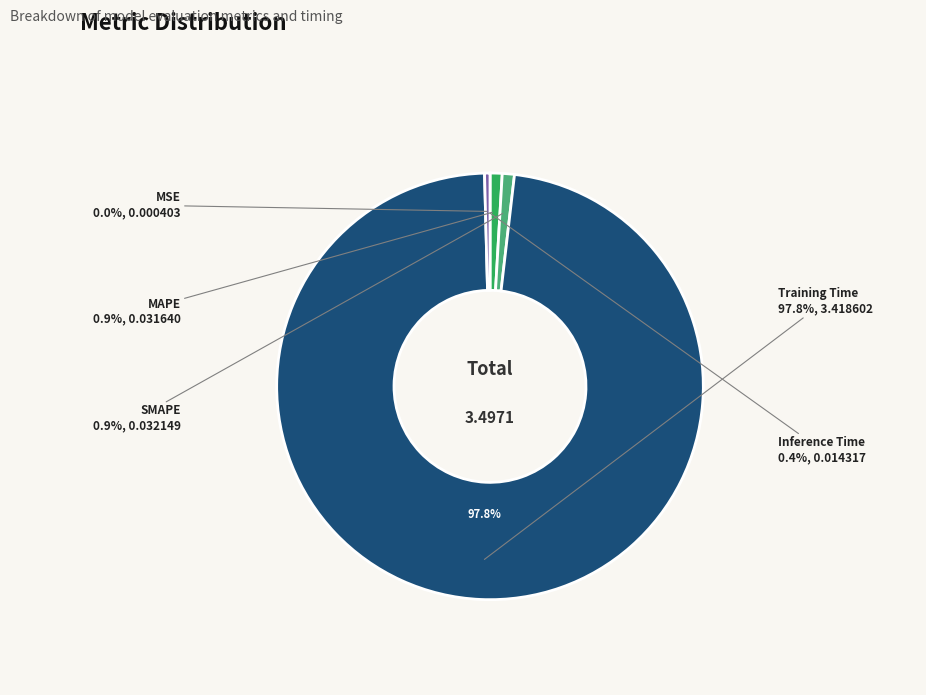

Which has a higher value, MAPE or Inference Time?

MAPE